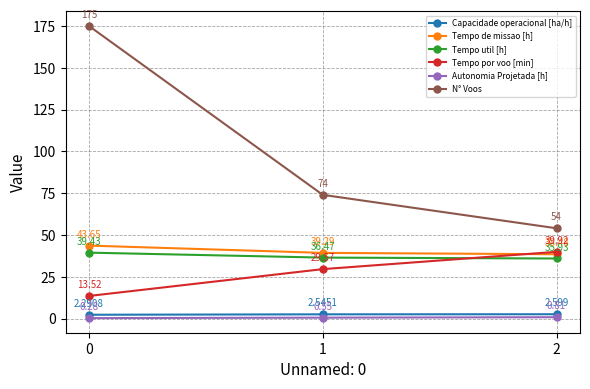

True or false: Tempo de missao [h] has a value of 15.4 at 2.

False